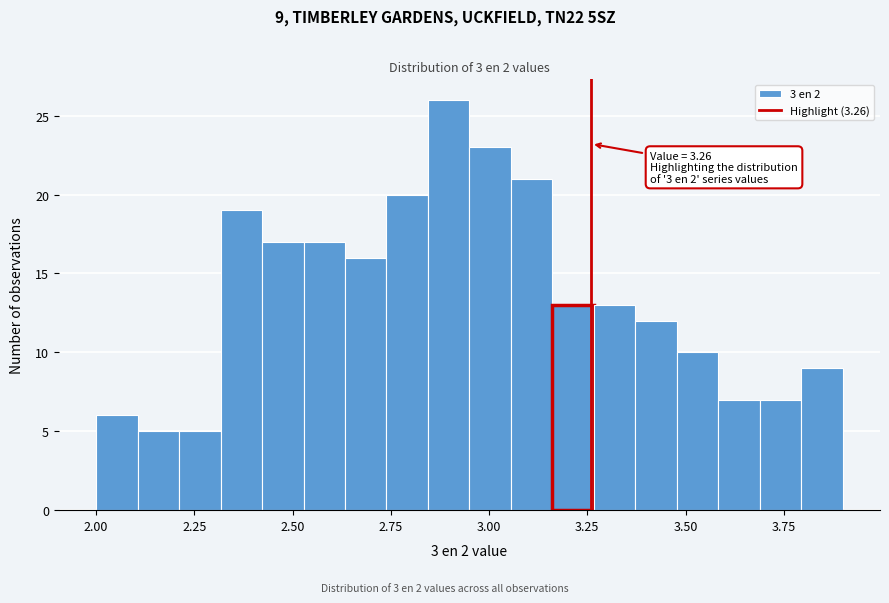

Around what value on the x-axis is the tallest bar? Give the approximate position of its centre, as read against the axis.

2.90